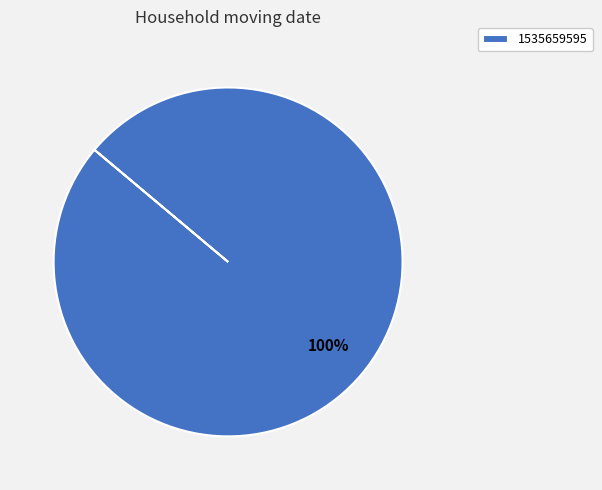

Is it true that 1535659595 is 92% of the pie?

False